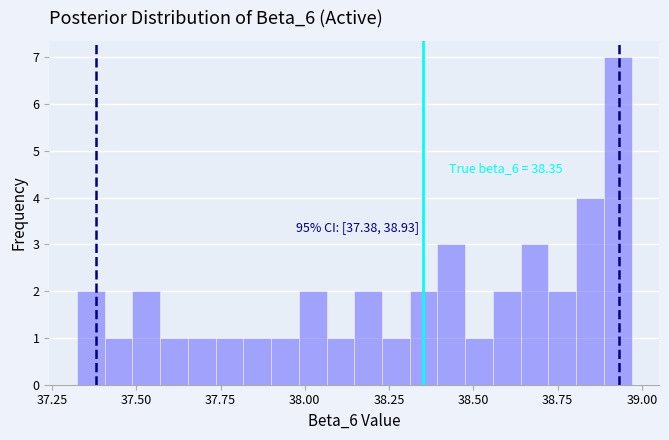

Around what value on the x-axis is the tallest bar? Give the approximate position of its centre, as read against the axis.

38.95